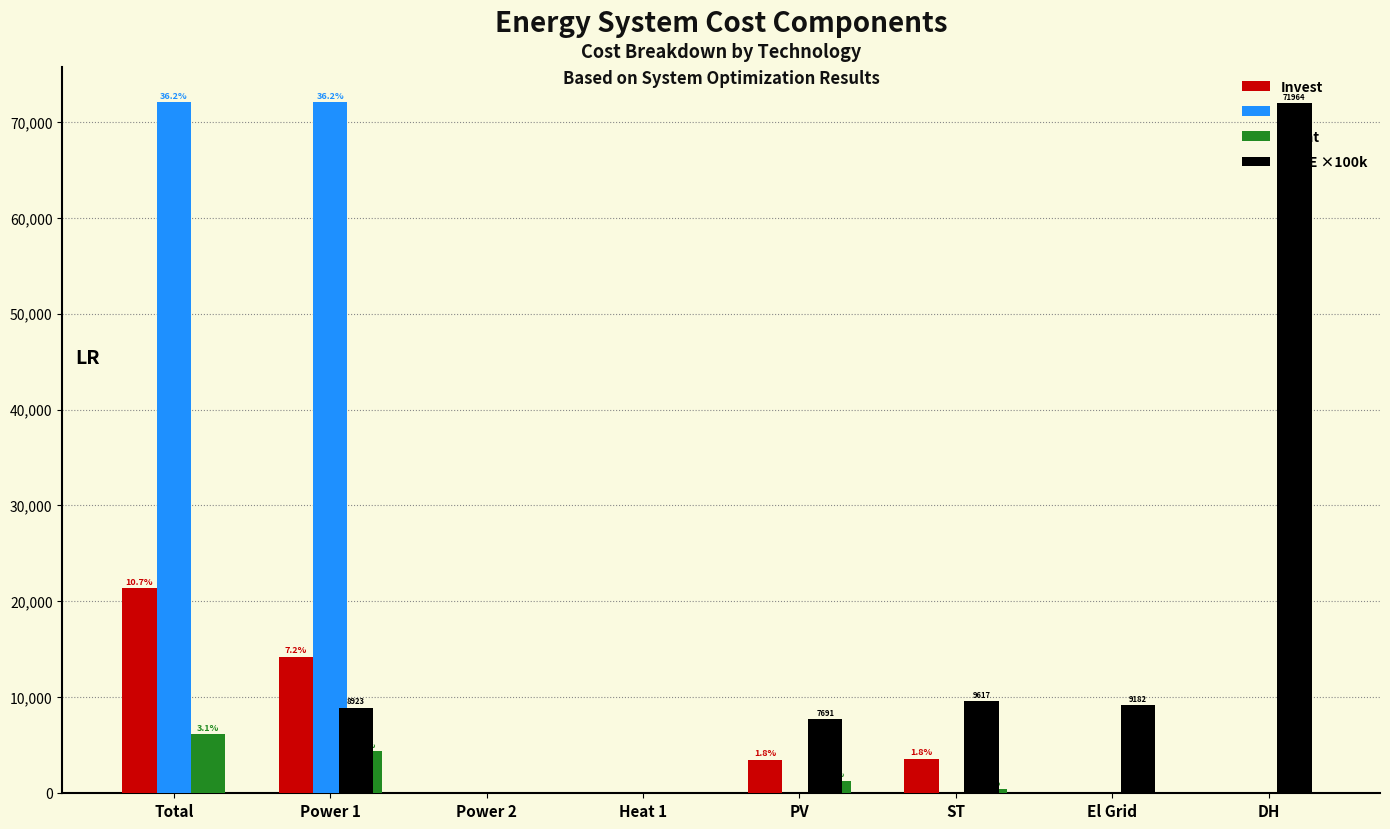

What is the sum of all Fuel values?

144113.9